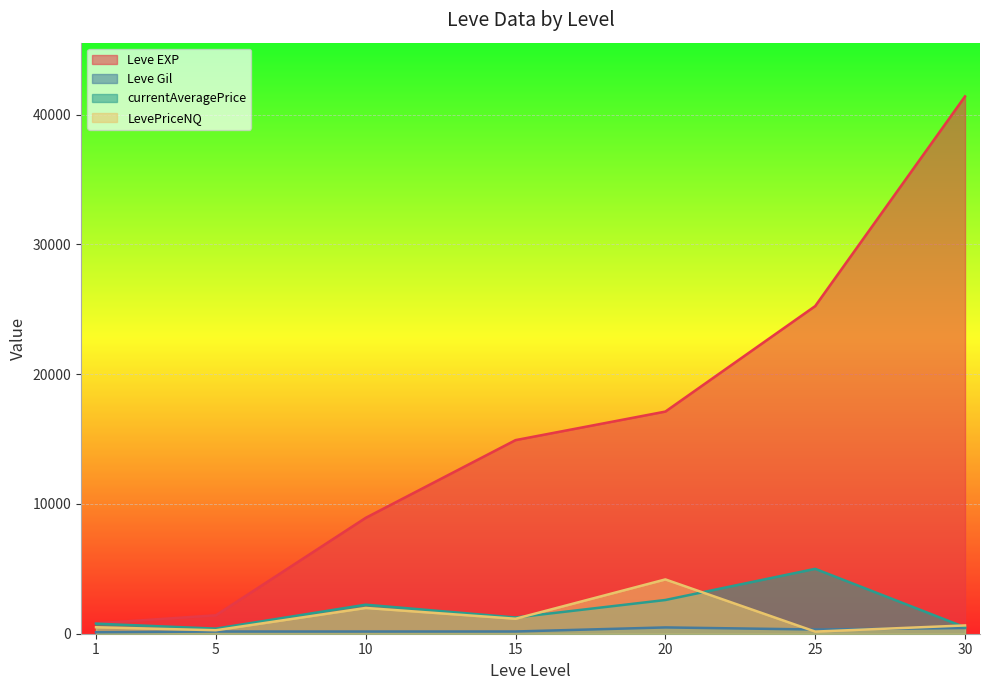

At which category does the chart reach its minimum across all series?

1